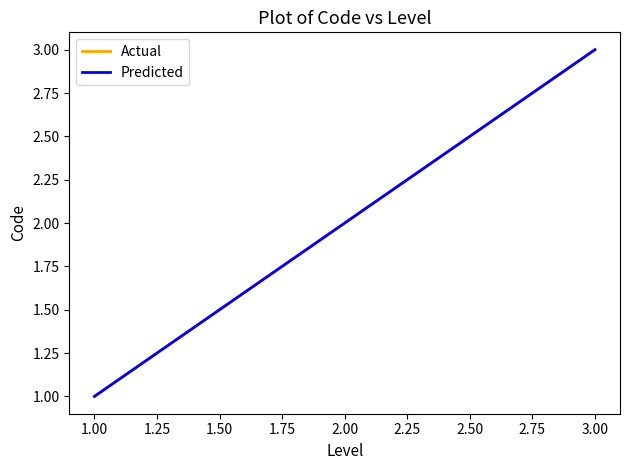

What is the difference between the maximum and minimum values in the Actual series?

2